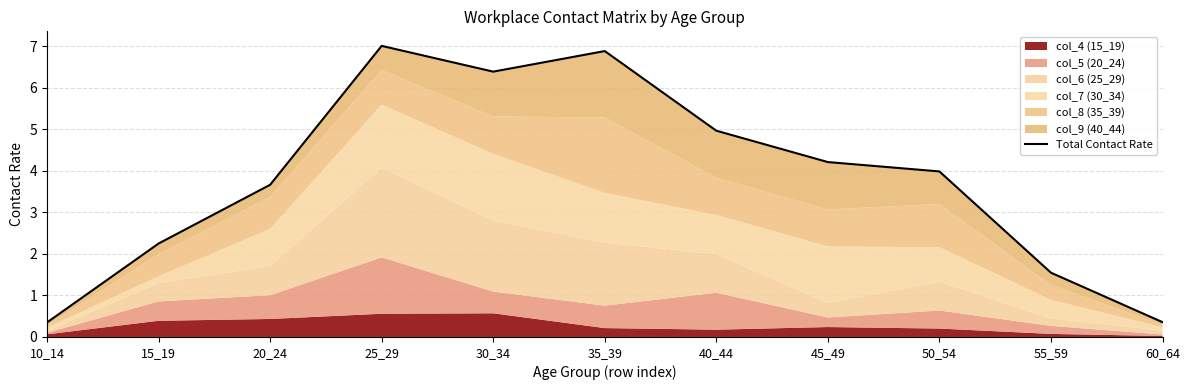

List the labels in order of value, largest first.

25_29, 35_39, 30_34, 40_44, 45_49, 50_54, 20_24, 15_19, 55_59, 60_64, 10_14